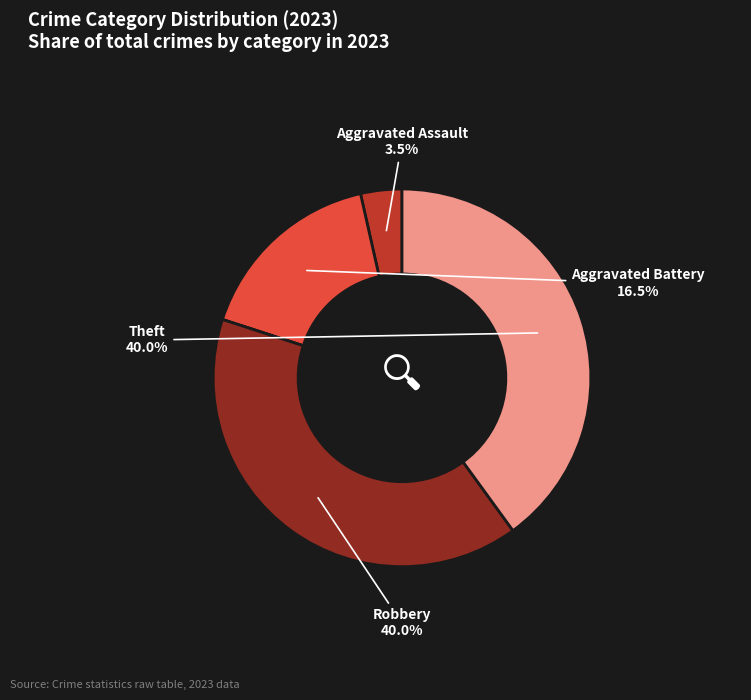

Is there a majority slice in this chart?

No